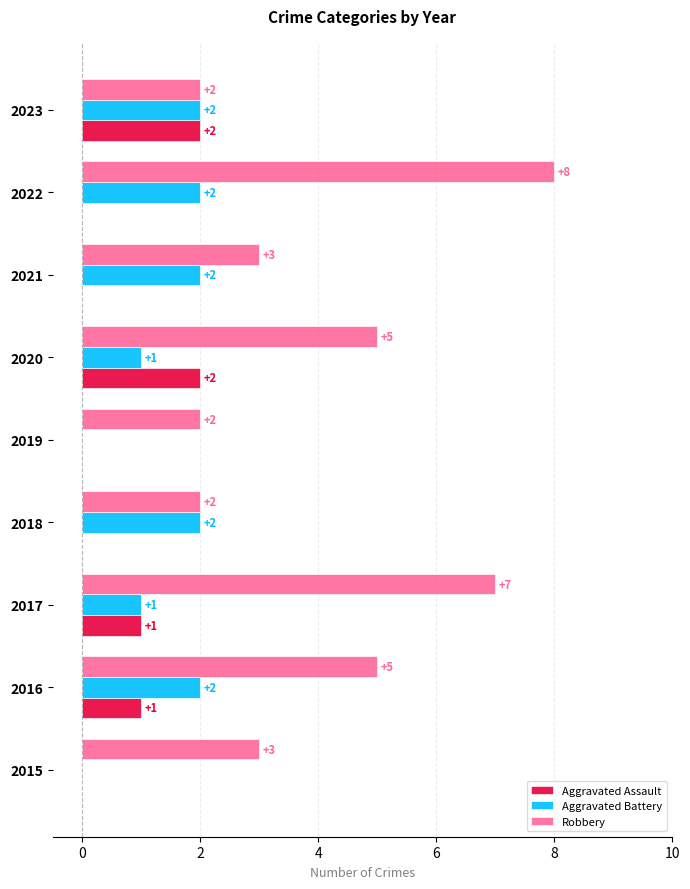

What are all the series names shown in the legend?

Aggravated Assault, Aggravated Battery, Robbery